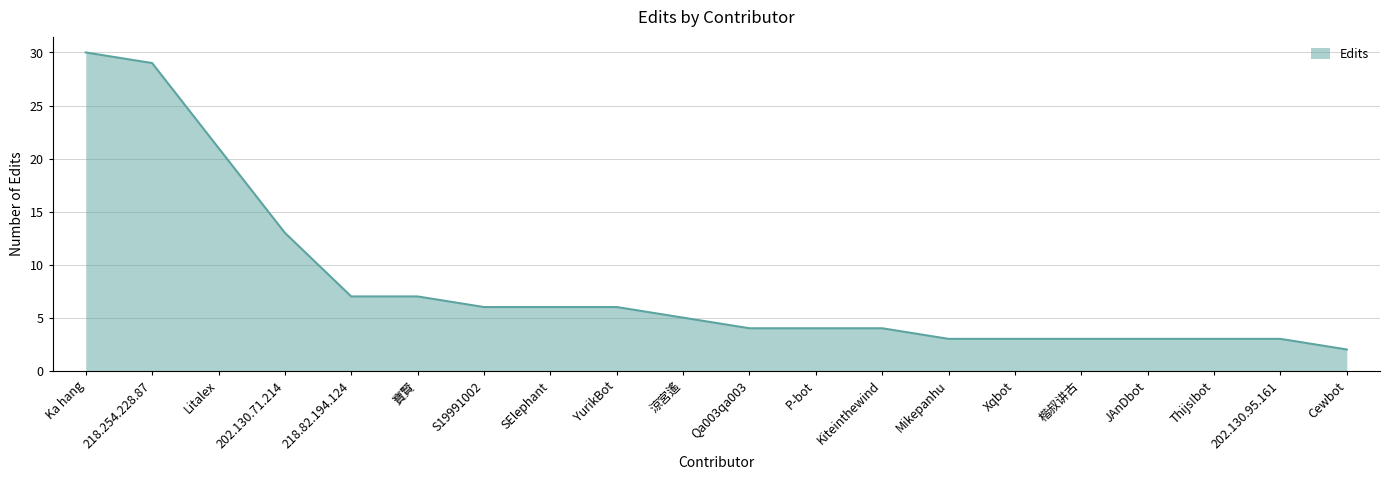

Does the chart display data point markers on the line(s)?

No